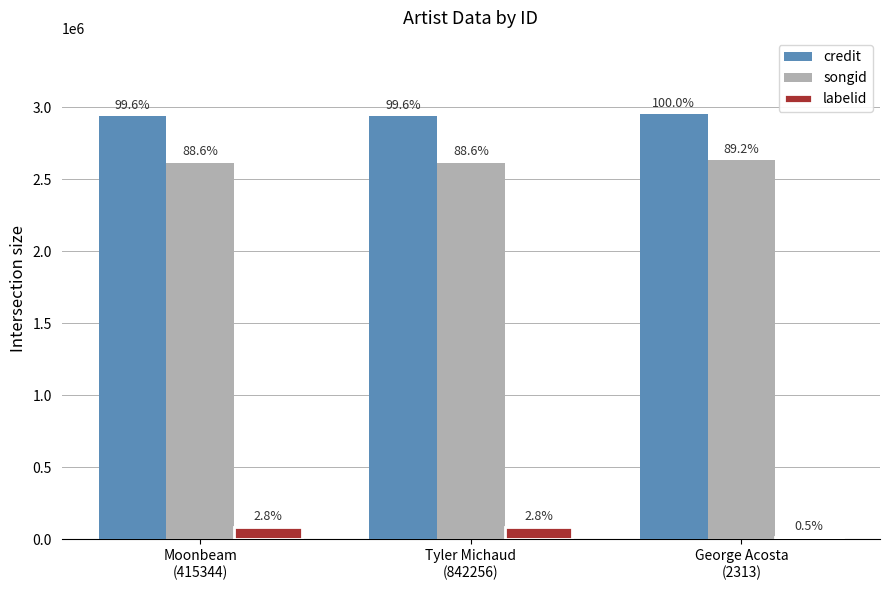

Which category has the lowest value across all series?

George Acosta
(2313)